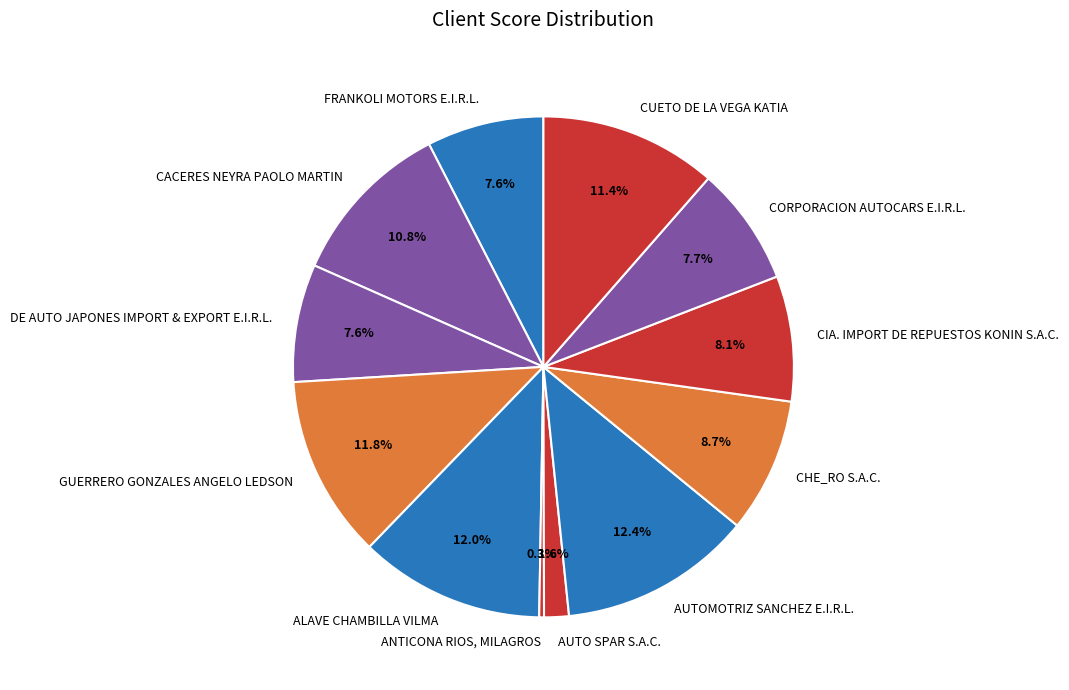

To the nearest percent, what is the difference between the DE AUTO JAPONES IMPORT & EXPORT E.I.R.L. and CACERES NEYRA PAOLO MARTIN slice percentages?

3%